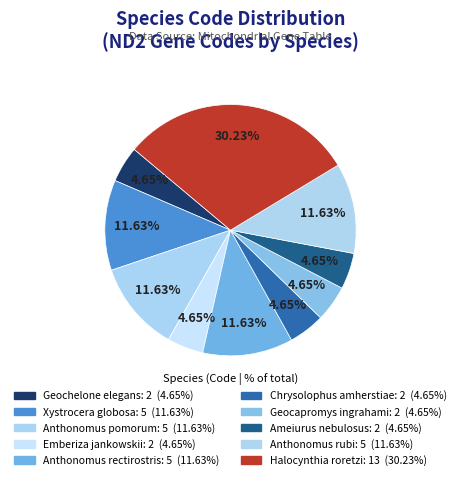

The Geocapromys ingrahami slice represents 5% of the pie. True or false?

True